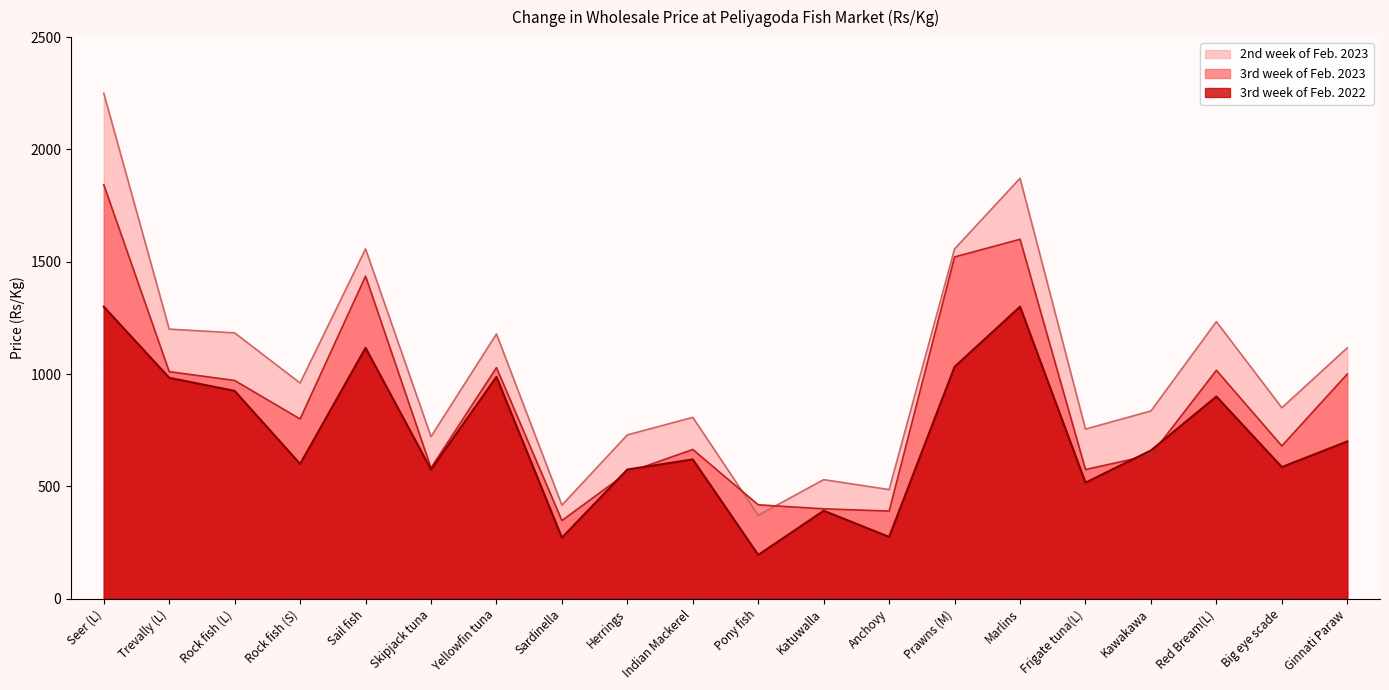

List the labels in order of 3rd week of Feb. 2023 value, largest first.

Seer (L), Marlins, Prawns (M), Sail fish, Yellowfin tuna, Red Bream(L), Trevally (L), Ginnati Paraw, Rock fish (L), Rock fish (S), Big eye scade, Indian Mackerel, Kawakawa, Skipjack tuna, Frigate tuna(L), Herrings, Pony fish, Katuwalla, Anchovy, Sardinella